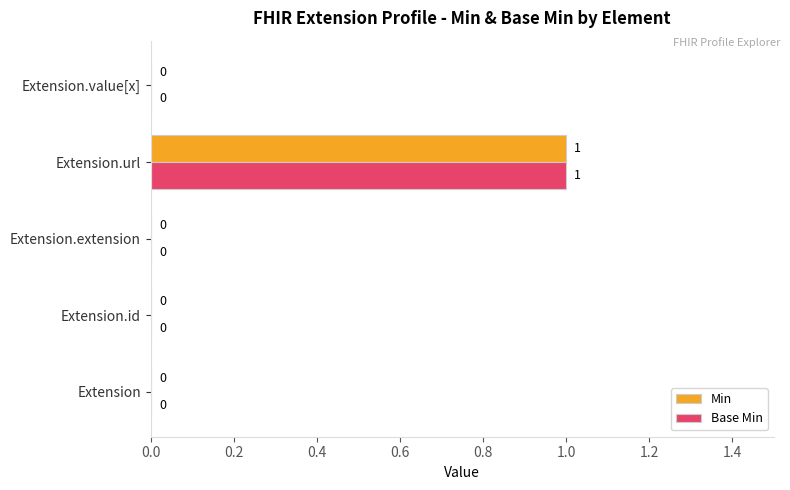

The value of Min at Extension.id is 1. True or false?

False